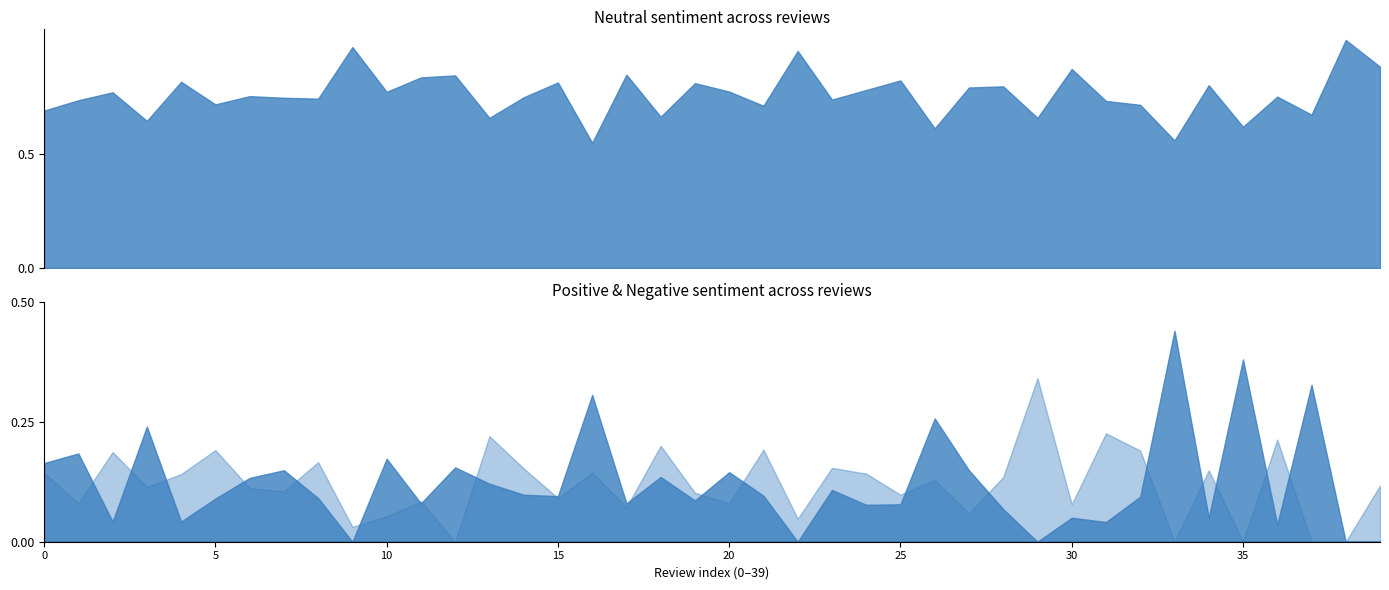

At how many categories does at least one series exceed 0?

40